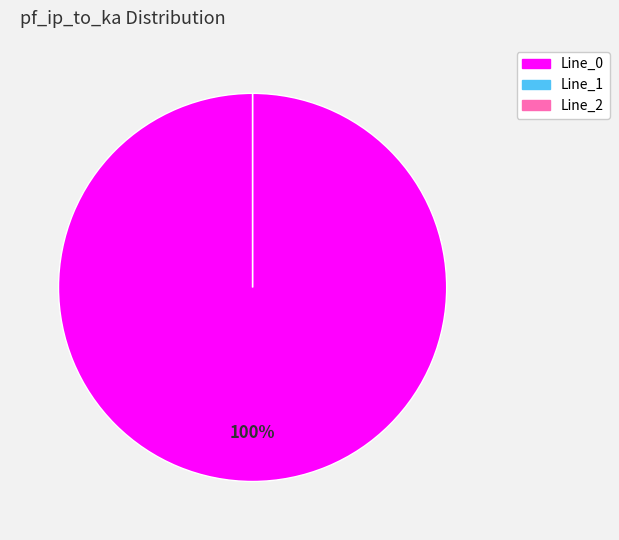

What is the change in value from Line_0 to Line_2?

-9.3